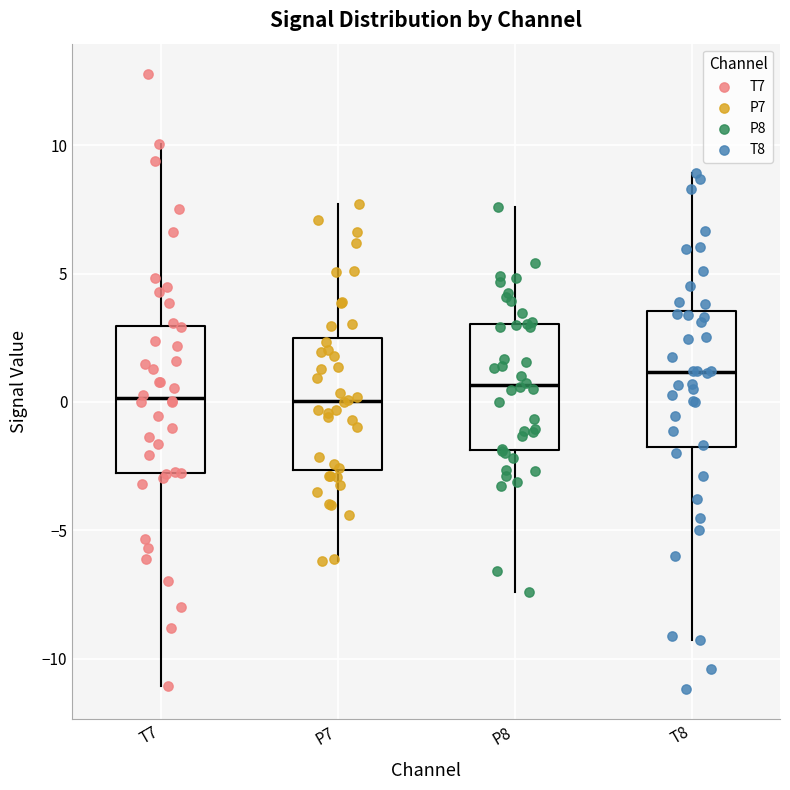

Reading left to right, transcribe this box plot: for each box, give where its median line is, the range the box spans, and where its two whiskers end, as read against the y-axis. The values are not printed on the chart, so give them approximately, as read against the axis.

T7: median 0.0, box -3.0 to 3.0, whiskers -11.0 to 10.0
P7: median 0.0, box -2.5 to 2.5, whiskers -6.0 to 7.5
P8: median 0.5, box -2.0 to 3.0, whiskers -7.5 to 7.5
T8: median 1.0, box -1.5 to 3.5, whiskers -9.5 to 9.0